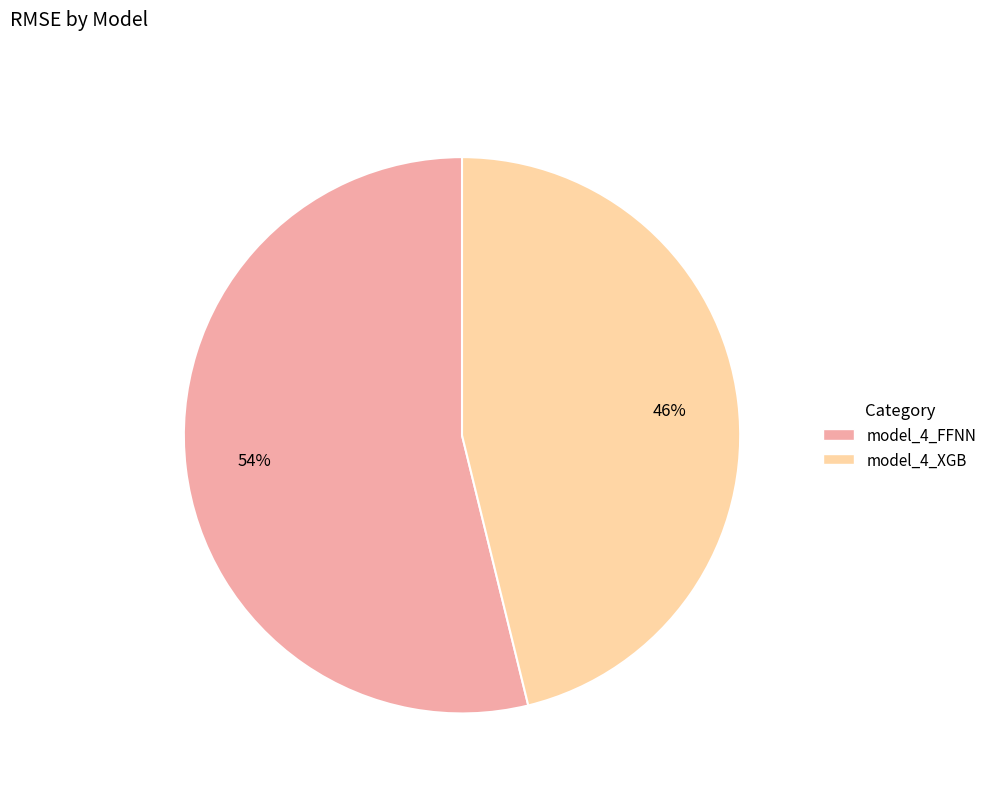

True or false: model_4_FFNN accounts for 40% of the total.

False